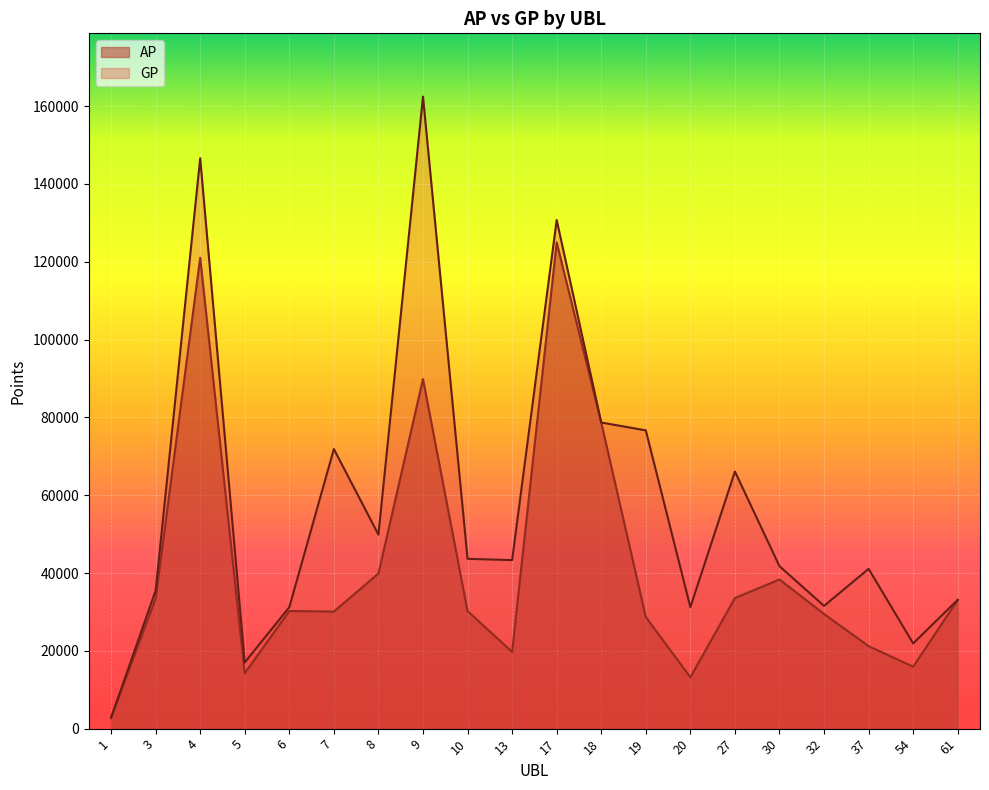

In GP, how many points are lower than both neighbors (excluding endpoints)?

6